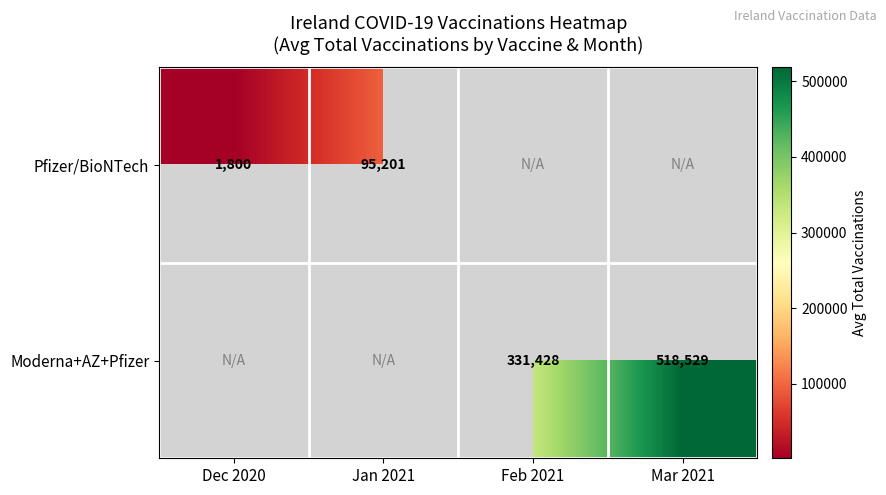

The value of Moderna+AZ+Pfizer at Feb 2021 is 73560. True or false?

False